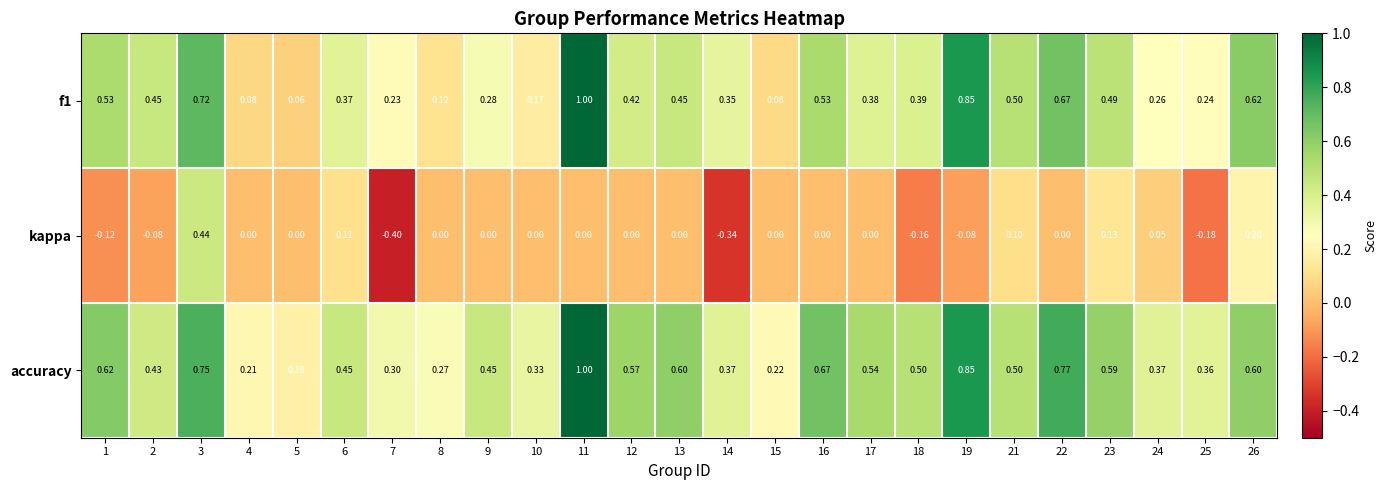

At how many categories does at least one series exceed 0?

25